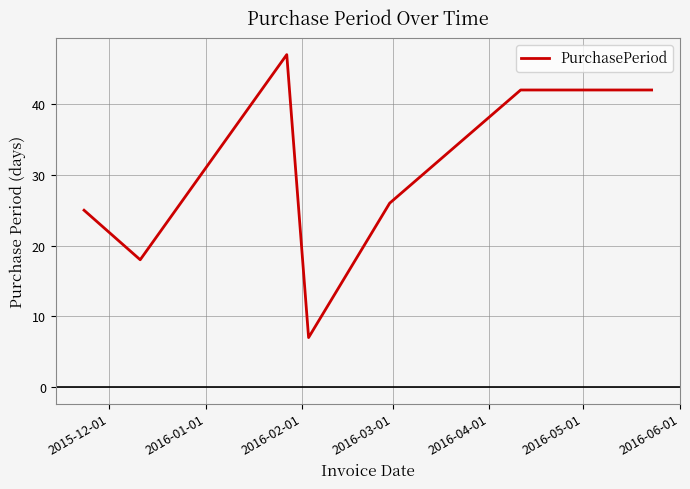

What is the difference between the maximum and second lowest values?

29